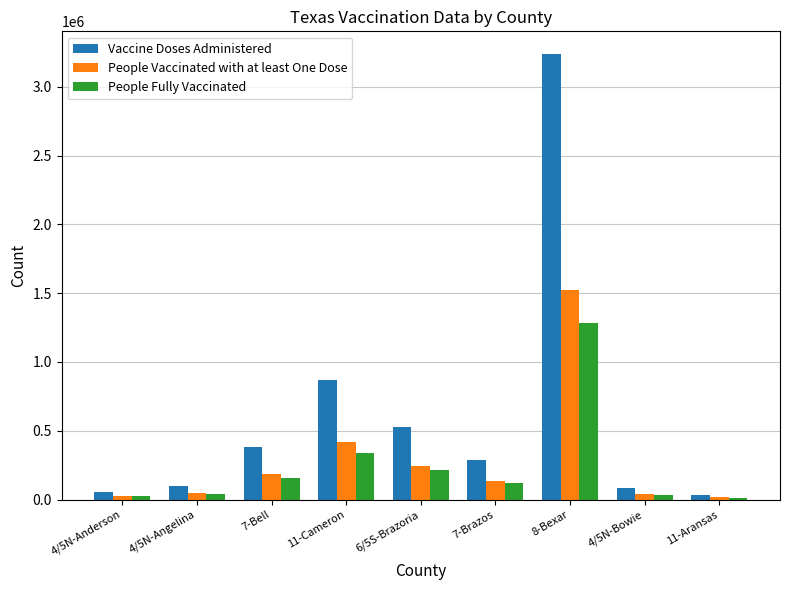

At which label does People Vaccinated with at least One Dose first exceed 135416?

7-Bell